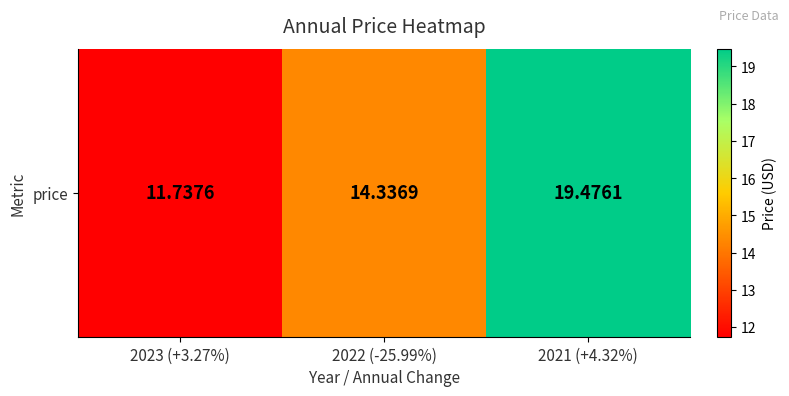

Which has a higher value, 2021 (+4.32%) or 2022 (-25.99%)?

2021 (+4.32%)